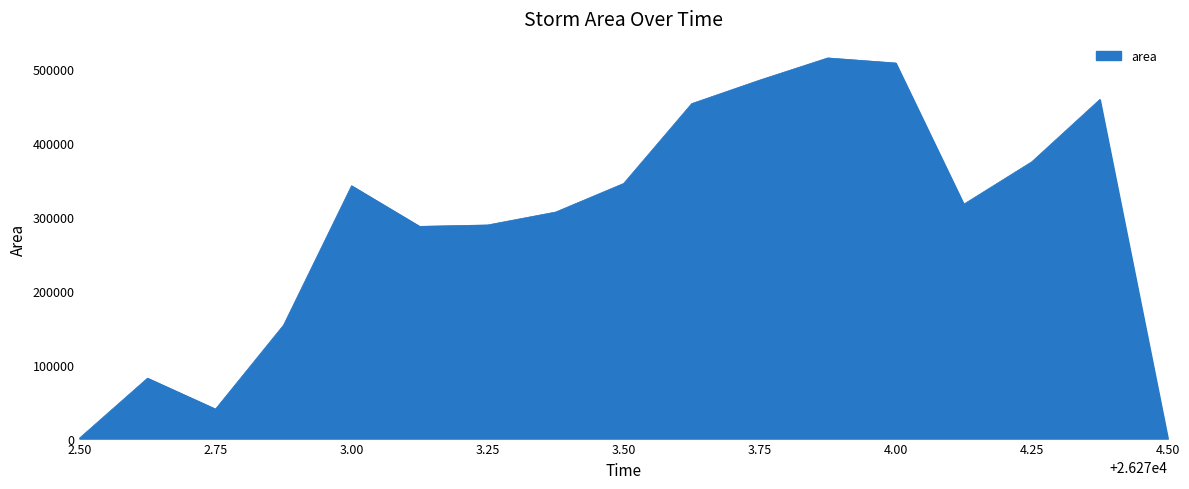

What is the maximum value shown in the chart?

515625